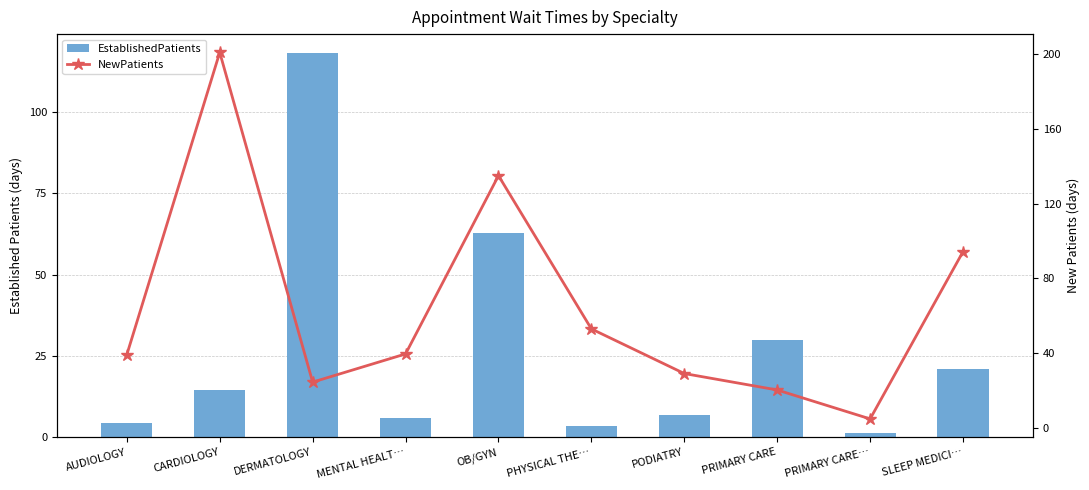

What is the sum of all EstablishedPatients values?

268.4